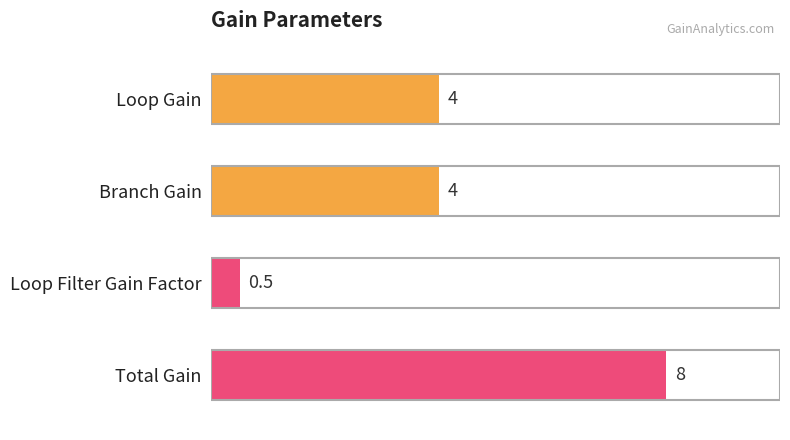

How many data points are less than 4?

1